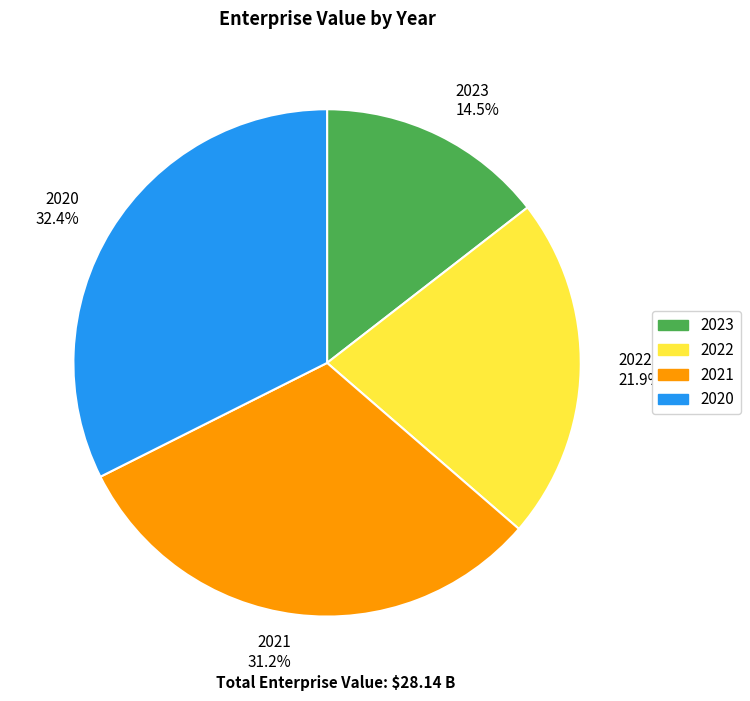

Does 2020 account for over 50% of the chart?

No